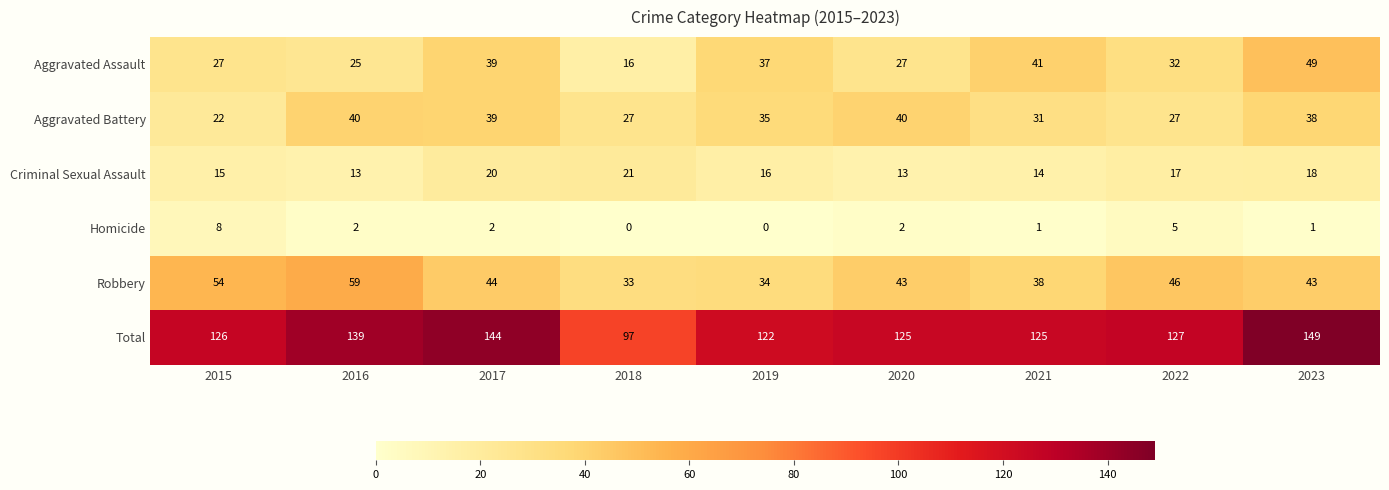

Where does the Criminal Sexual Assault series first go above 16?

2017